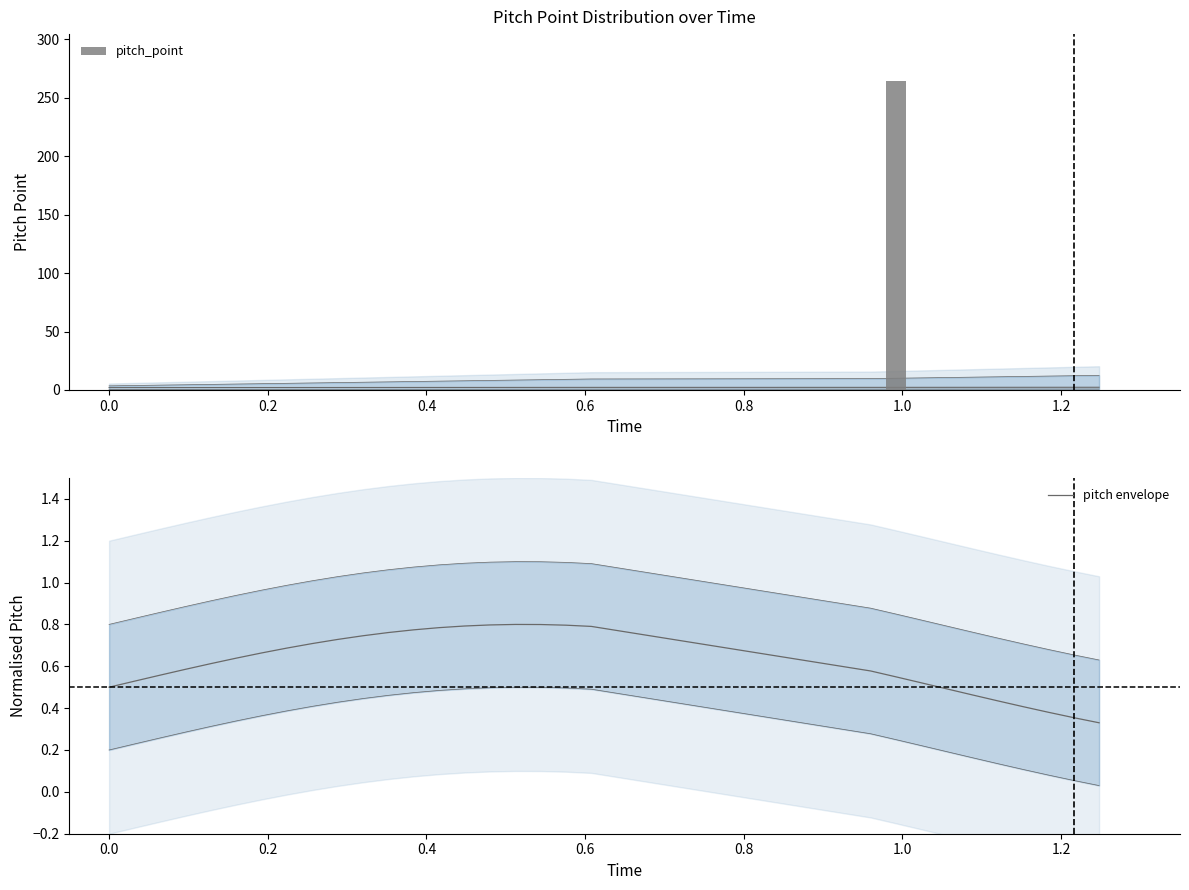

Count the pitch envelope values in the range 0 to 1.

30